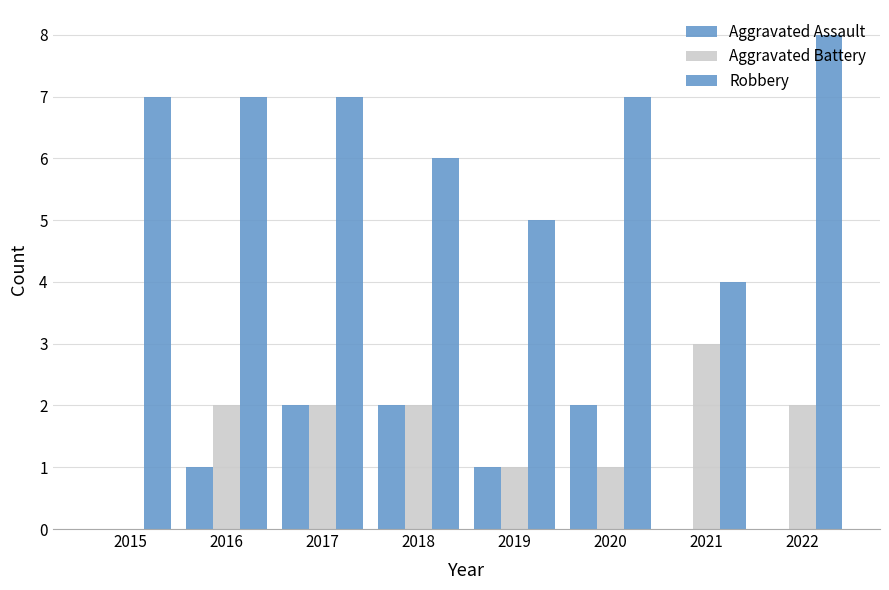

Rank the series at 2020 from lowest to highest value.

Aggravated Battery, Aggravated Assault, Robbery